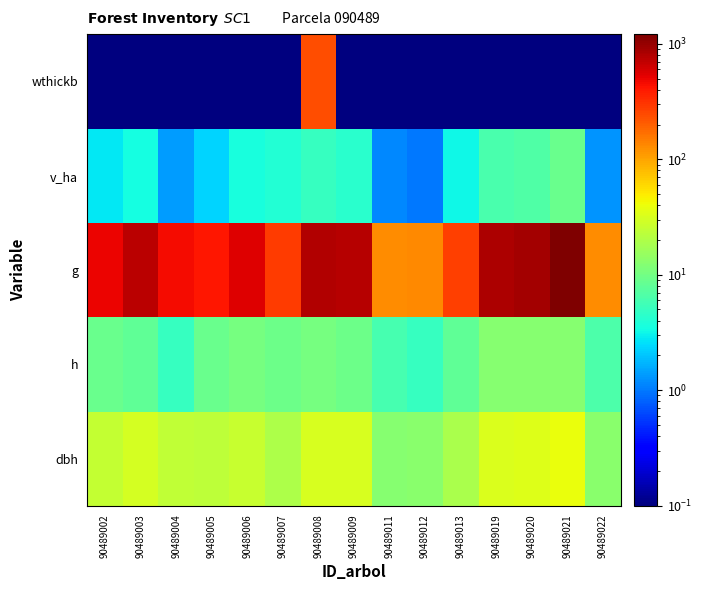

Which series has the largest range (max minus min)?

g